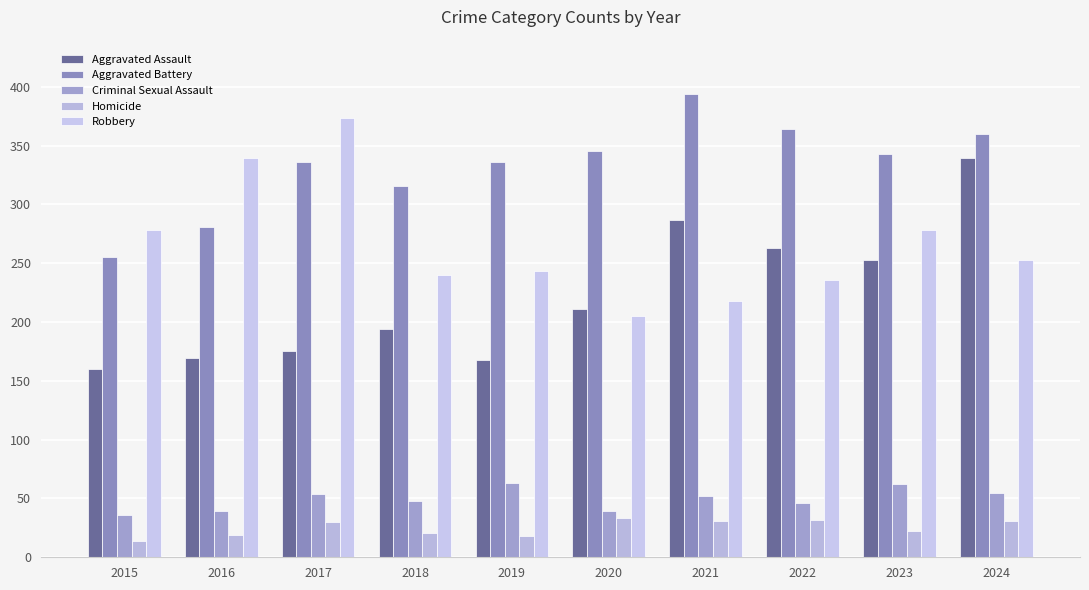

Reading right to left, transcribe all the data shown in this chart.

Aggravated Assault: 2024=339	2023=253	2022=263	2021=287	2020=211	2019=168	2018=194	2017=175	2016=169	2015=160
Aggravated Battery: 2024=360	2023=343	2022=364	2021=394	2020=345	2019=336	2018=316	2017=336	2016=281	2015=255
Criminal Sexual Assault: 2024=55	2023=62	2022=46	2021=52	2020=39	2019=63	2018=48	2017=54	2016=39	2015=36
Homicide: 2024=31	2023=22	2022=32	2021=31	2020=33	2019=18	2018=21	2017=30	2016=19	2015=14
Robbery: 2024=253	2023=278	2022=236	2021=218	2020=205	2019=243	2018=240	2017=373	2016=339	2015=278